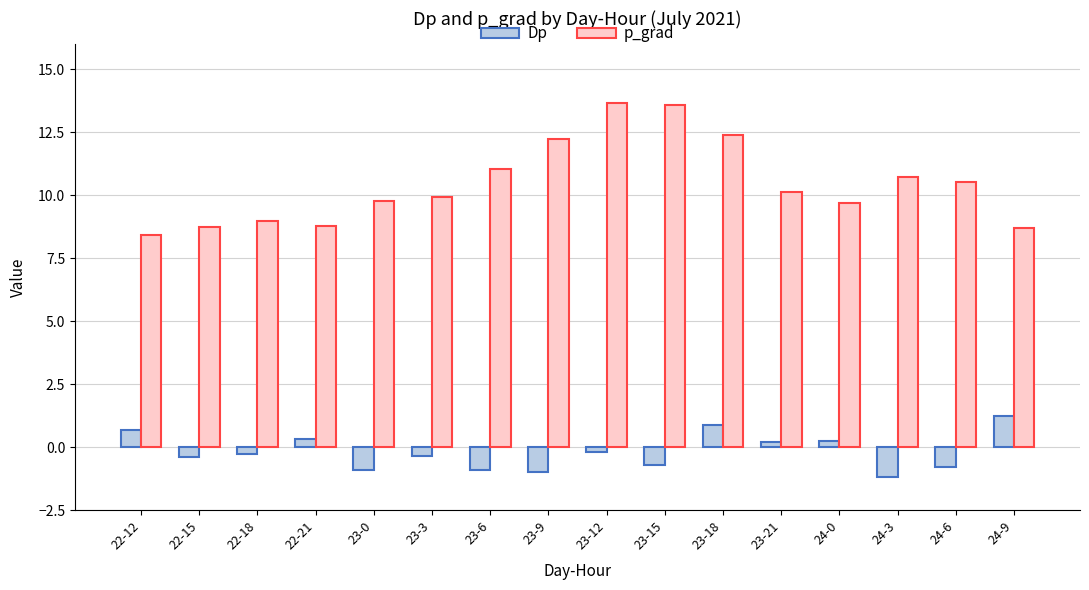

At 23-0, list the series in order from largest to smallest.

p_grad, Dp